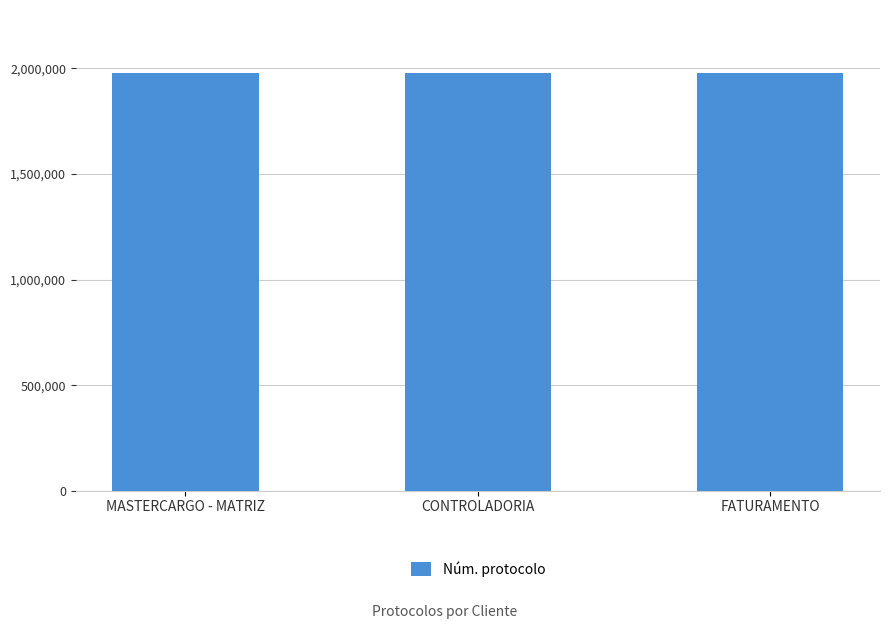

What is the difference between the values at MASTERCARGO - MATRIZ and FATURAMENTO?

55